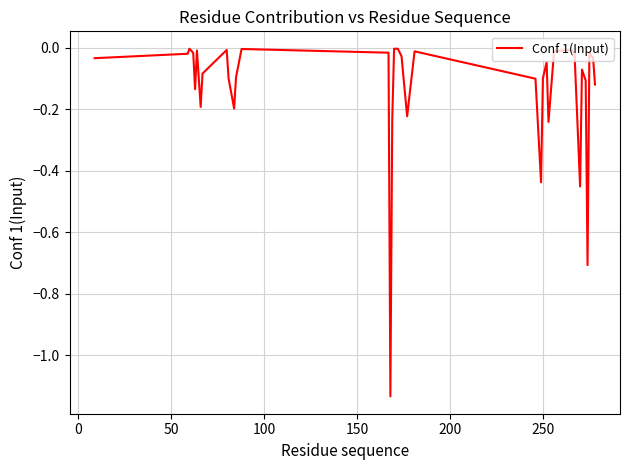

Is this an area chart (filled region under the line)?

No